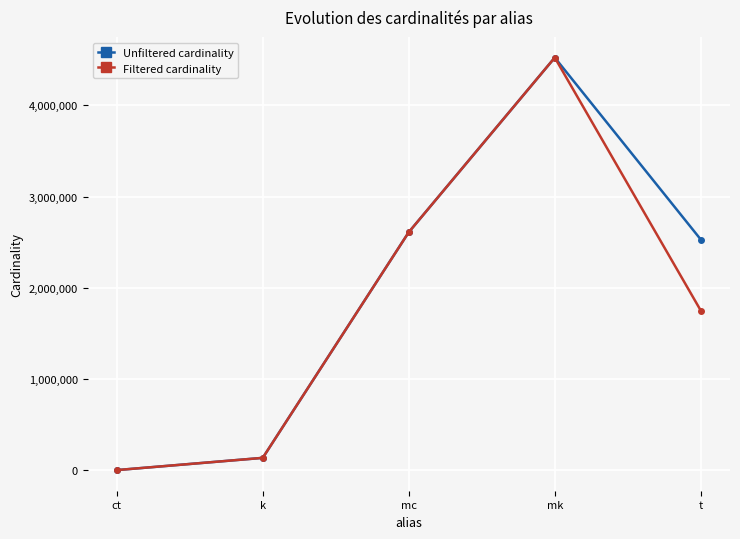

What is the smallest value displayed?

4